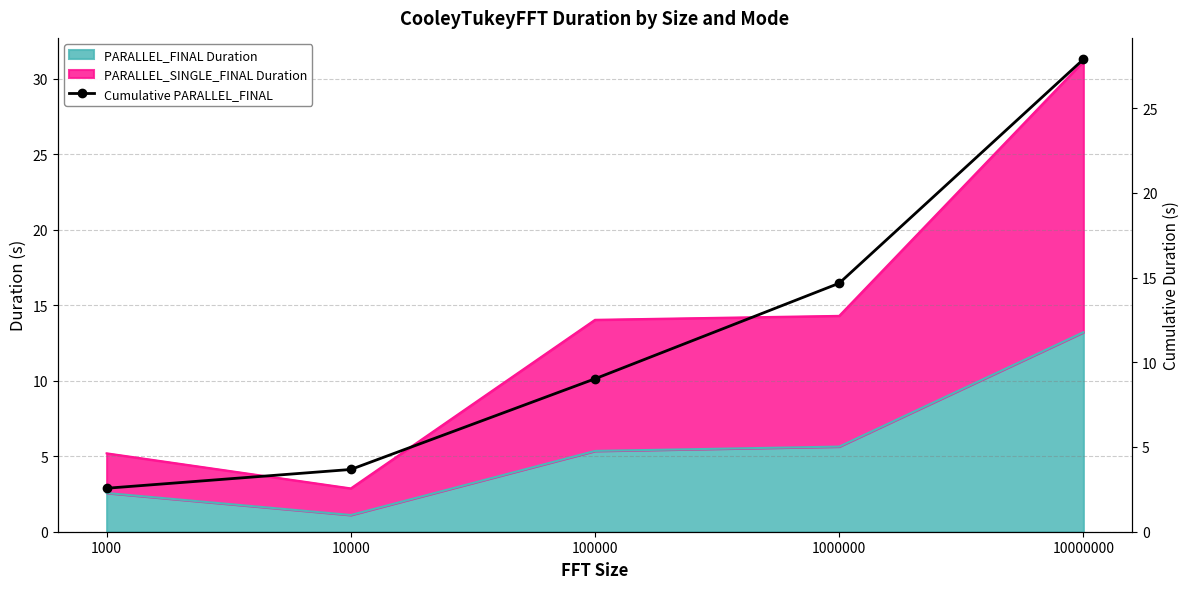

Between 100000 and 1000000, which is larger?

1000000